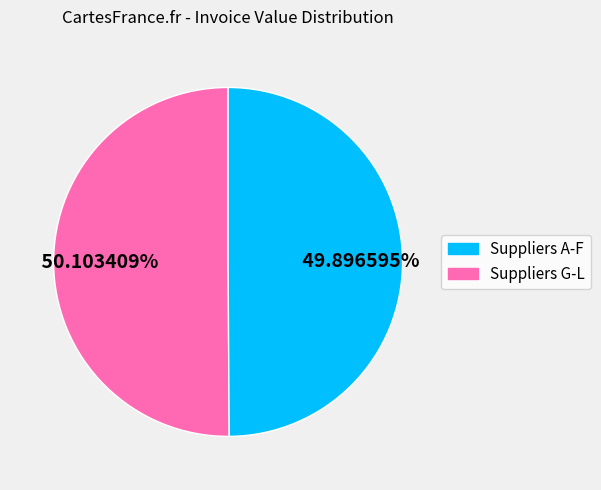

Does any single category account for the majority?

Yes